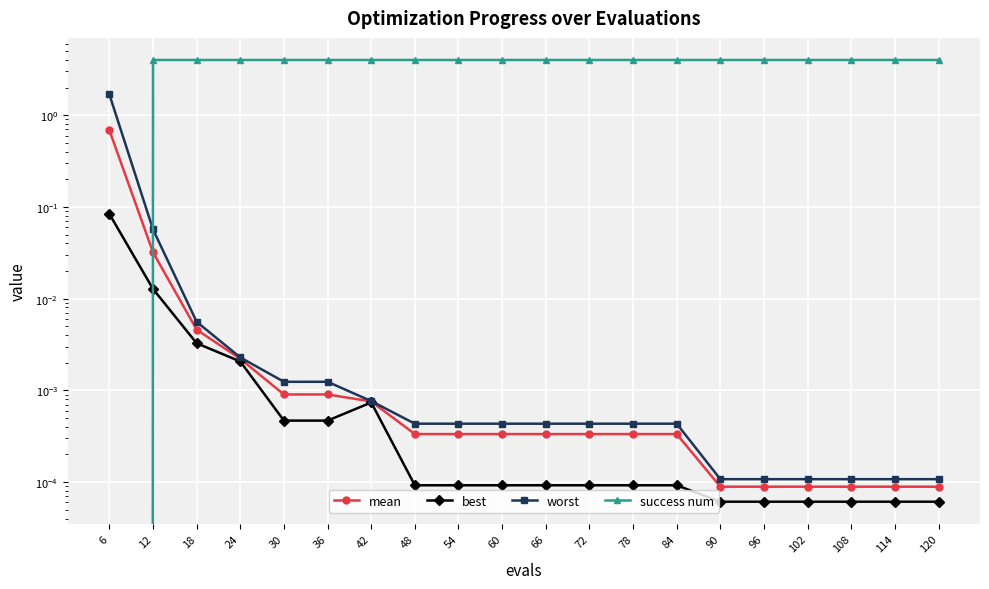

What is the sum of all success num values?

76.0